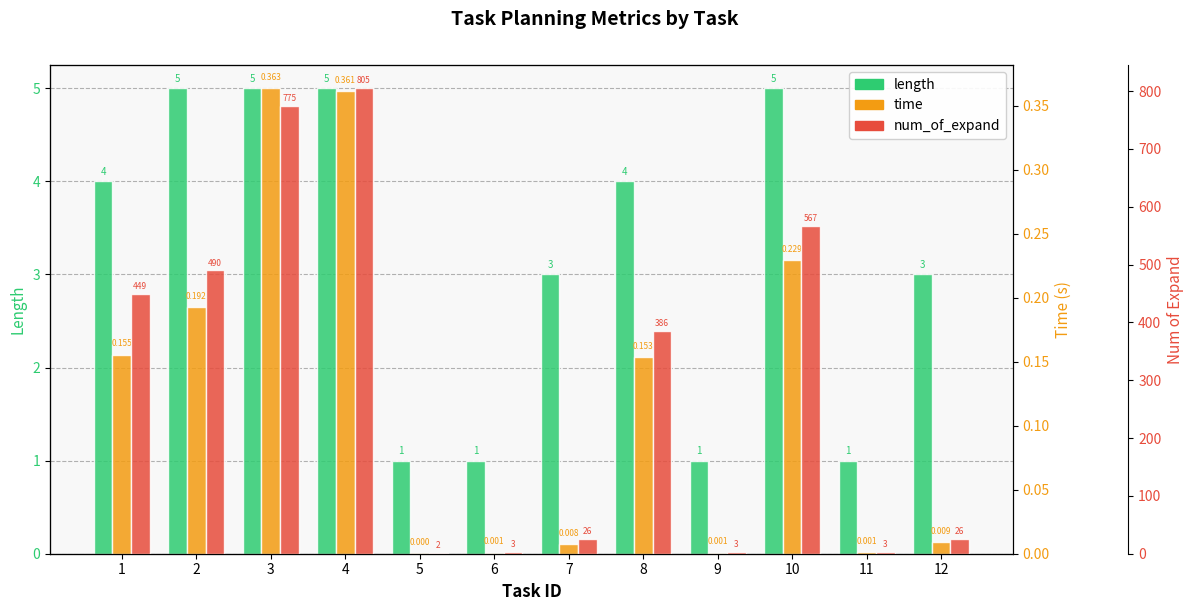

At which category is the sum across all series the highest?

4